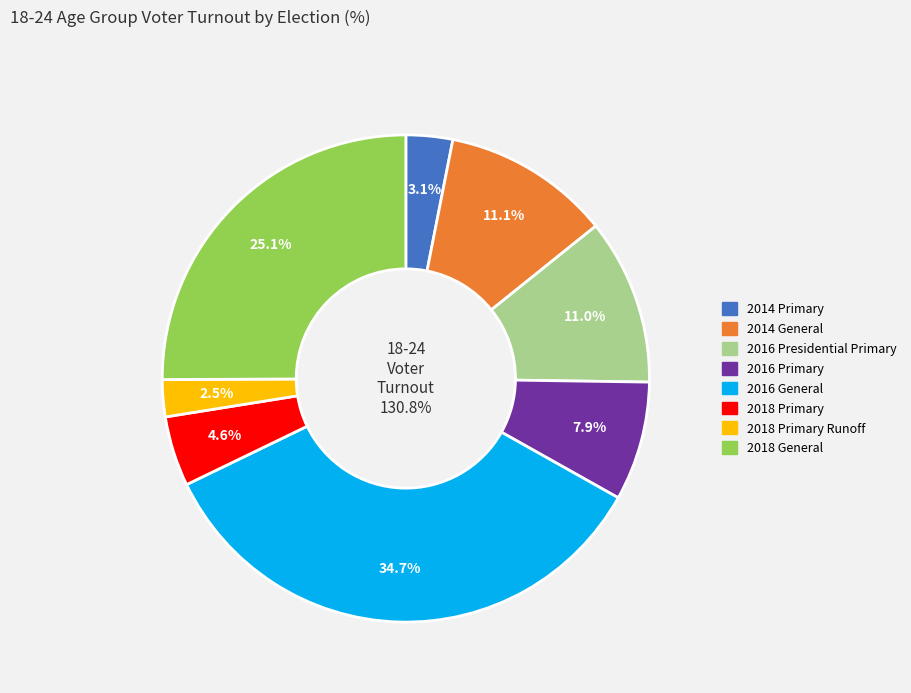

True or false: 2018 Primary accounts for 1% of the total.

False